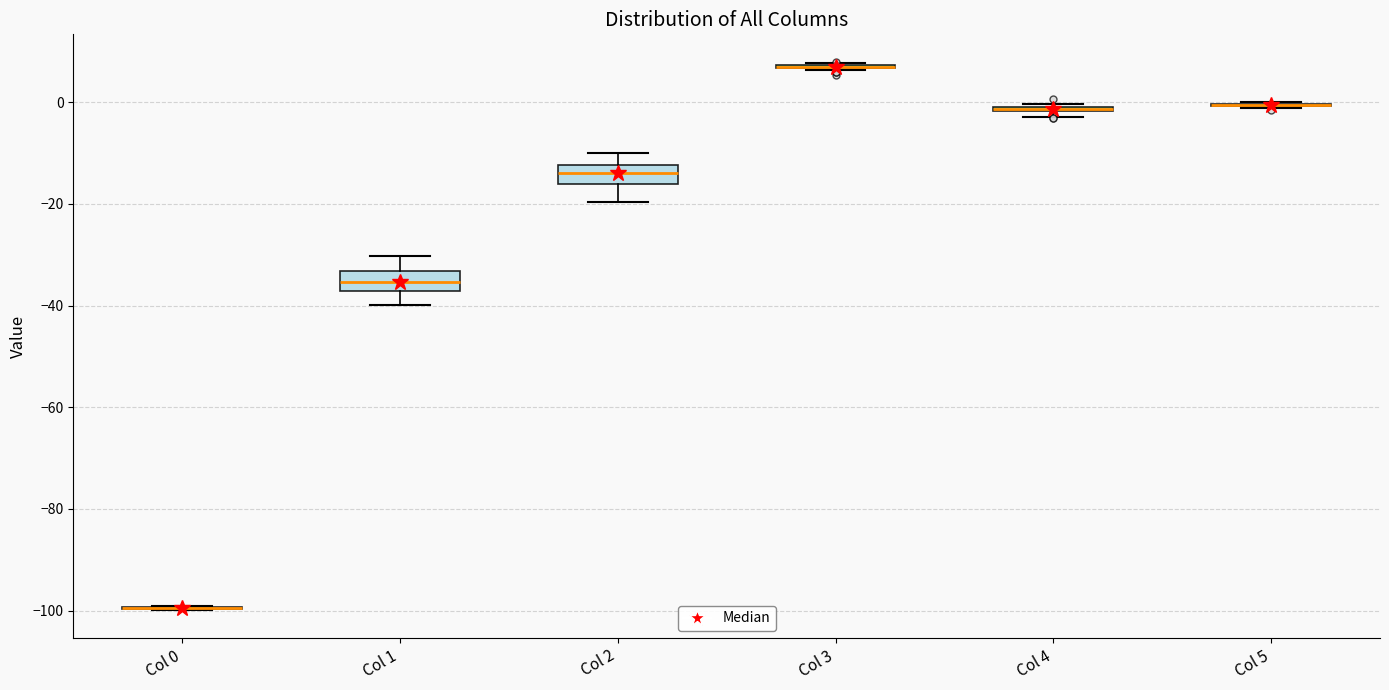

Where does the upper whisker of the box for Col 1 end on the y-axis? The values are not printed on the chart, so give them approximately, as read against the axis.

-30